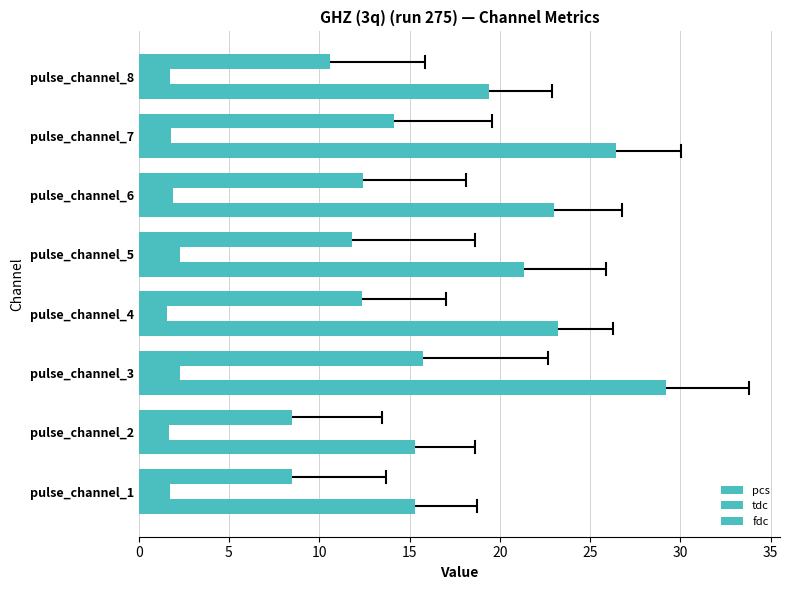

How many series are shown in this chart?

3